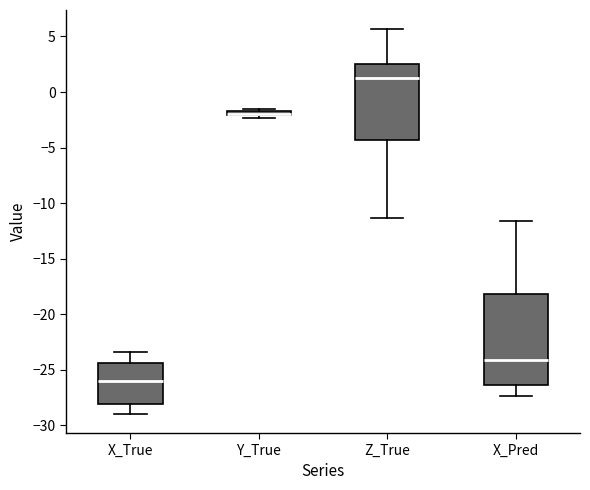

Where is the upper edge of the box for X_Pred on the y-axis? The values are not printed on the chart, so give them approximately, as read against the axis.

-18.0